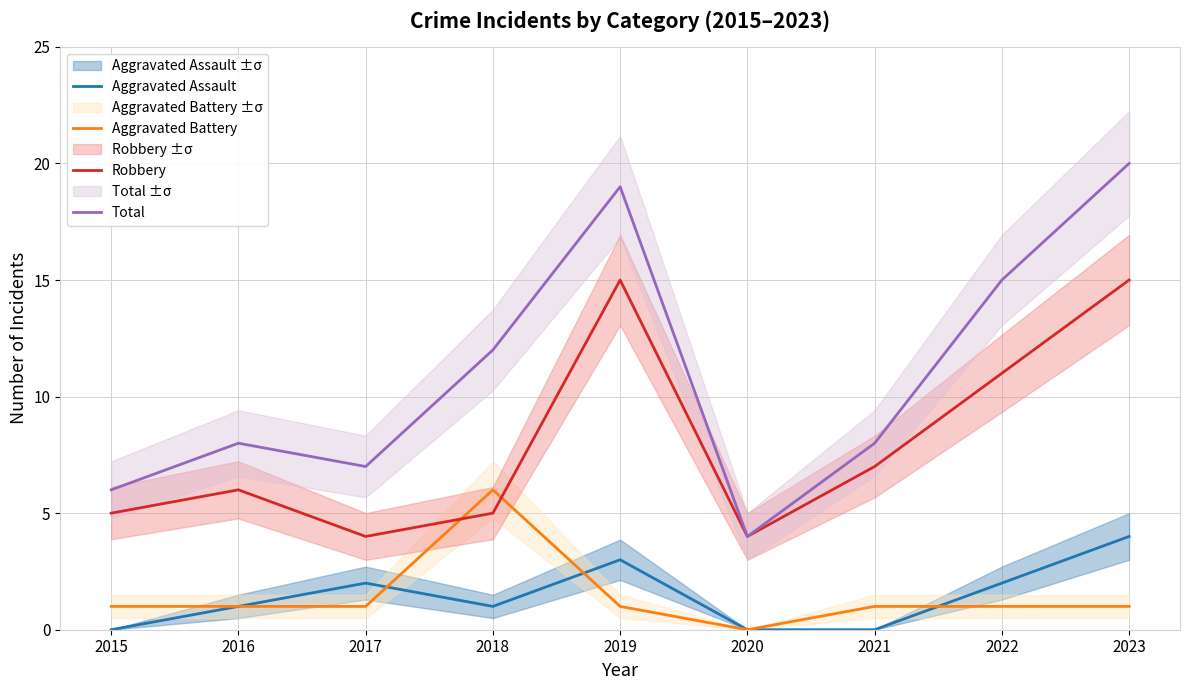

Where is Robbery nearest to the value 9?

2021